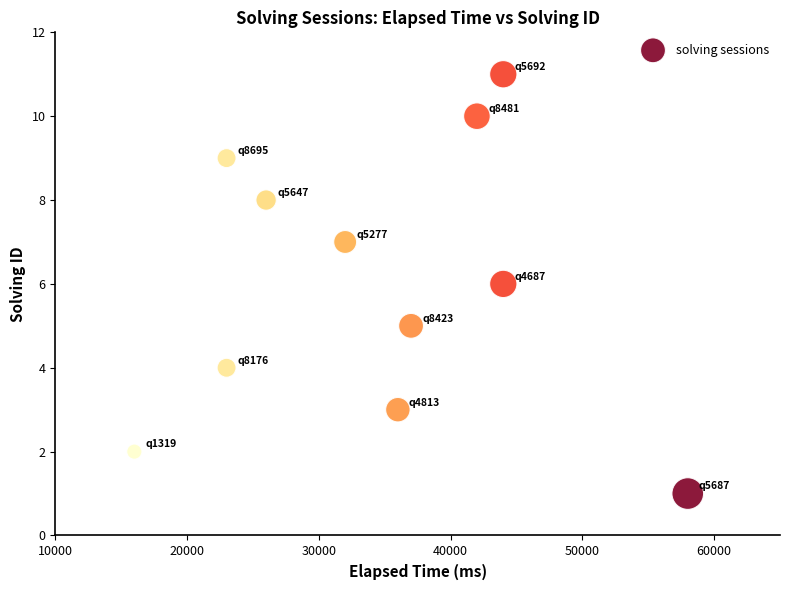

What is the range of X values (max minus min)?

42000